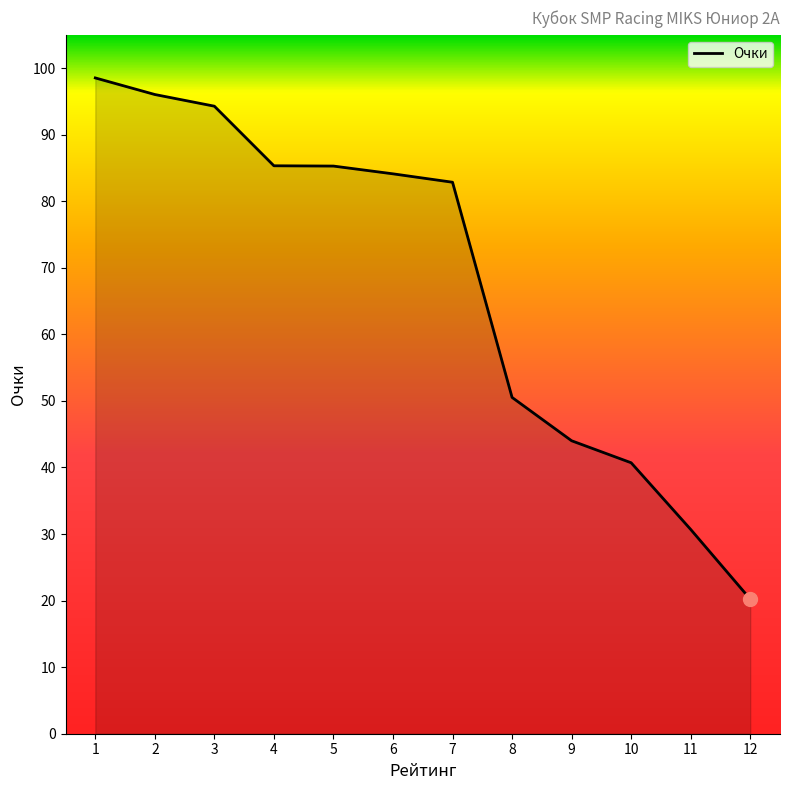

The value at 6 is 84.1. True or false?

True